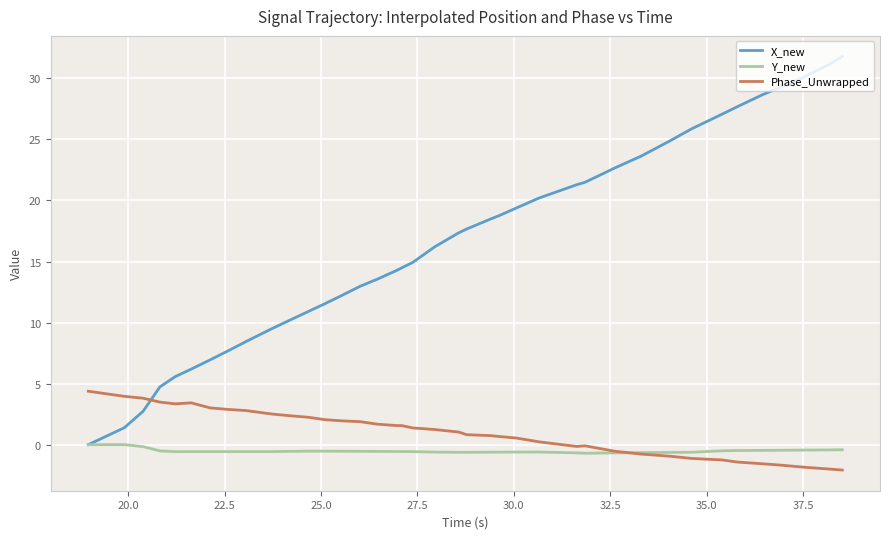

Which series ends up on top after the final intersection of Phase_Unwrapped and Y_new?

Y_new